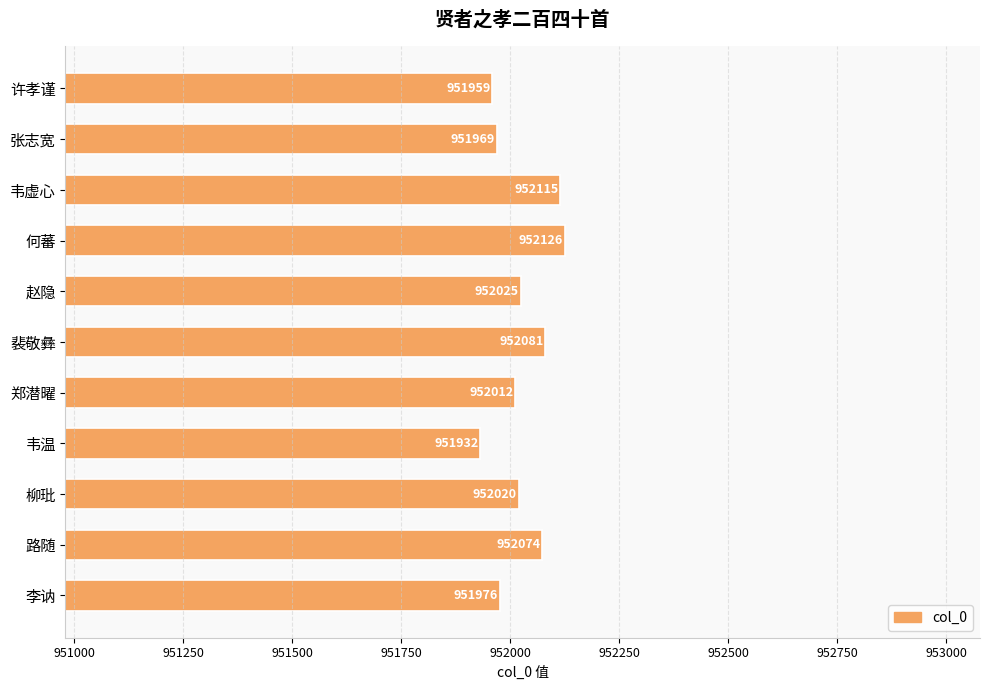

Which category has the highest value across all series?

何蕃